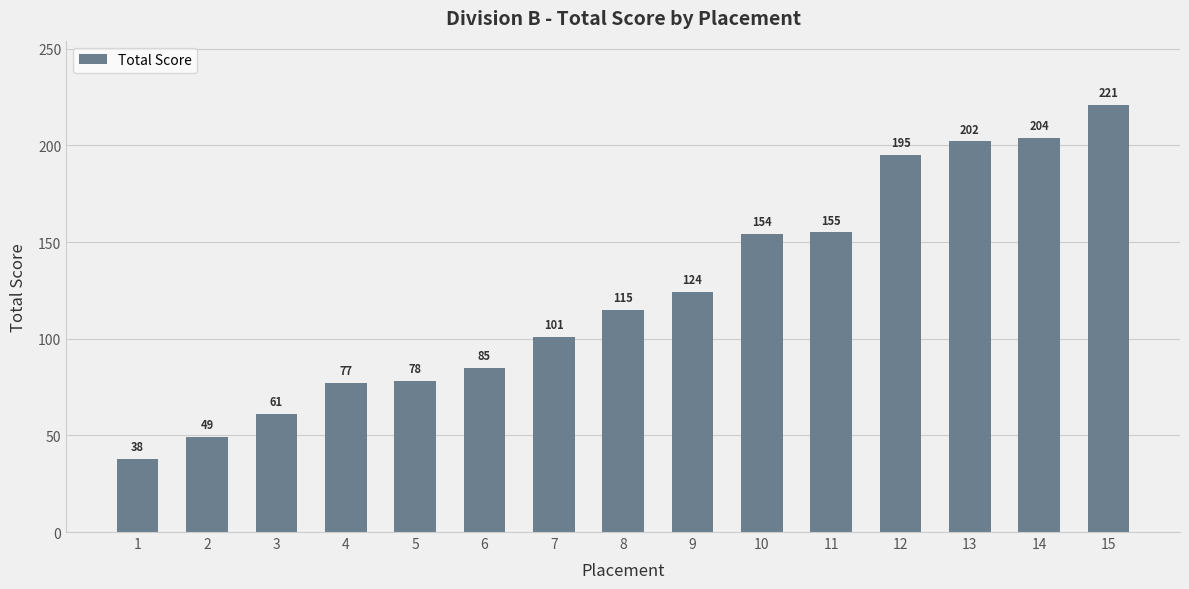

What is the difference between the maximum and second lowest values?

172